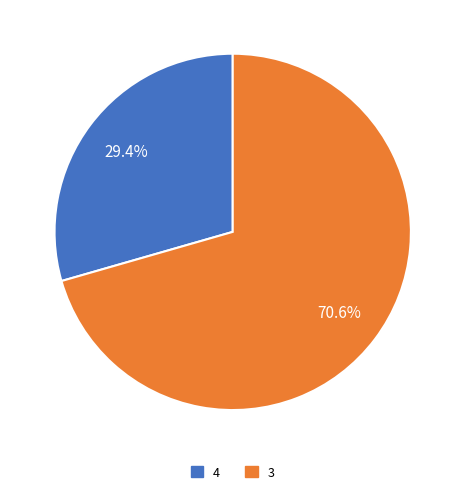

What is the ratio of the value at 4 to the value at 3?

0.4